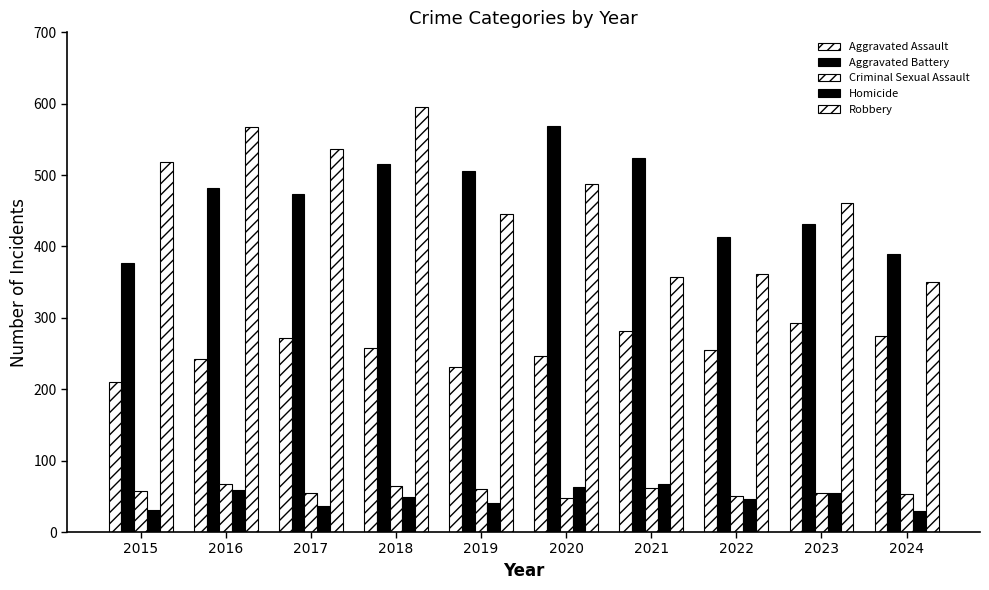

The Criminal Sexual Assault series shows 60 at 2019. True or false?

True